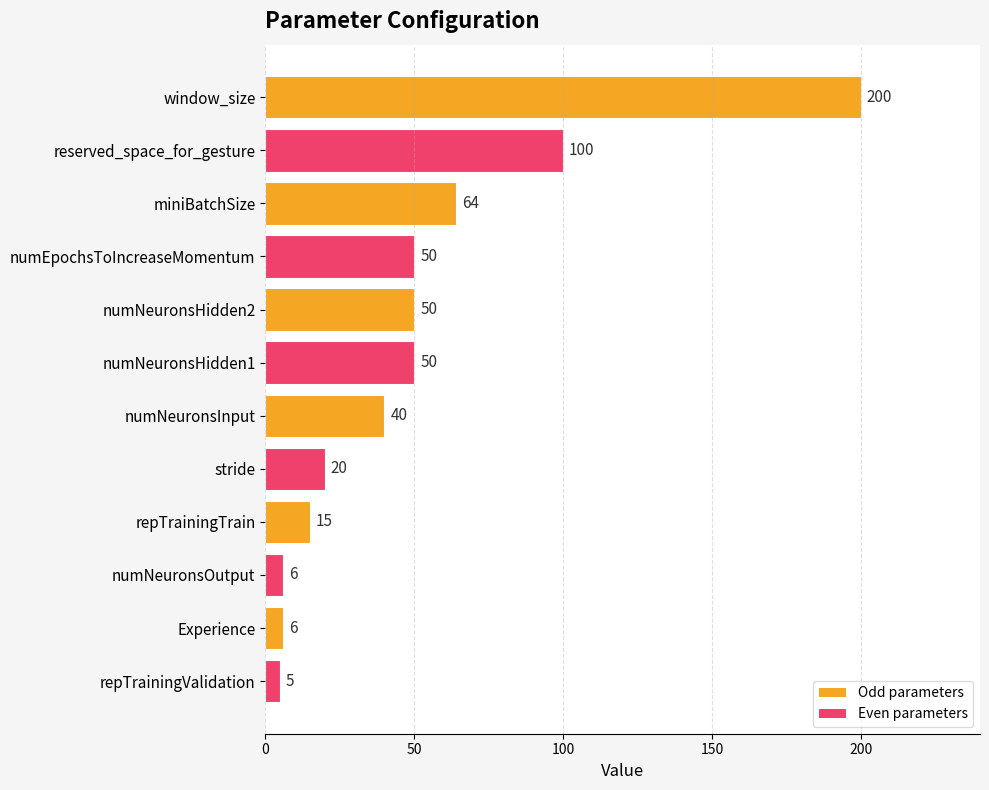

Reading top to bottom, list all the values displayed in this chart.

window_size=200	reserved_space_for_gesture=100	miniBatchSize=64	numEpochsToIncreaseMomentum=50	numNeuronsHidden2=50	numNeuronsHidden1=50	numNeuronsInput=40	stride=20	repTrainingTrain=15	numNeuronsOutput=6	Experience=6	repTrainingValidation=5